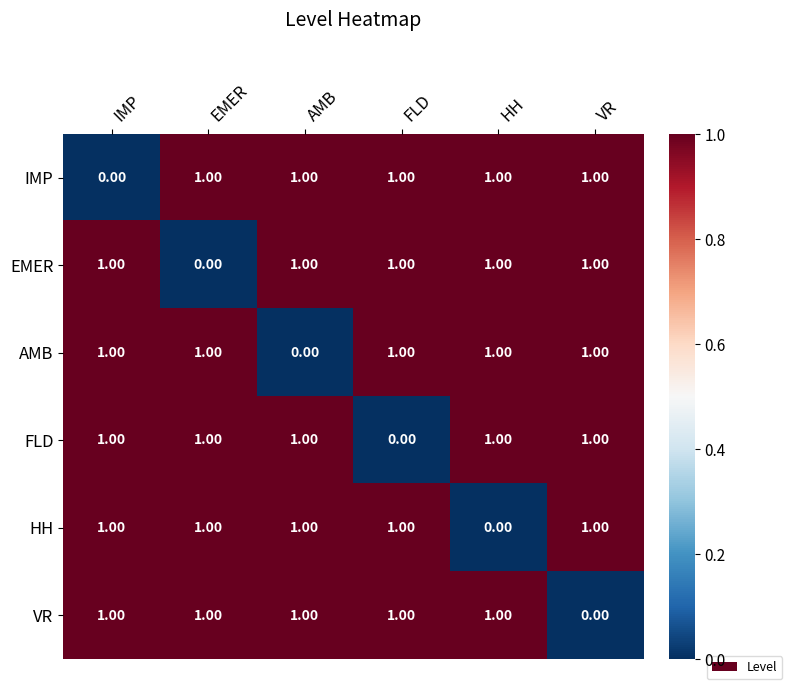

Count the number of data series in this chart.

6